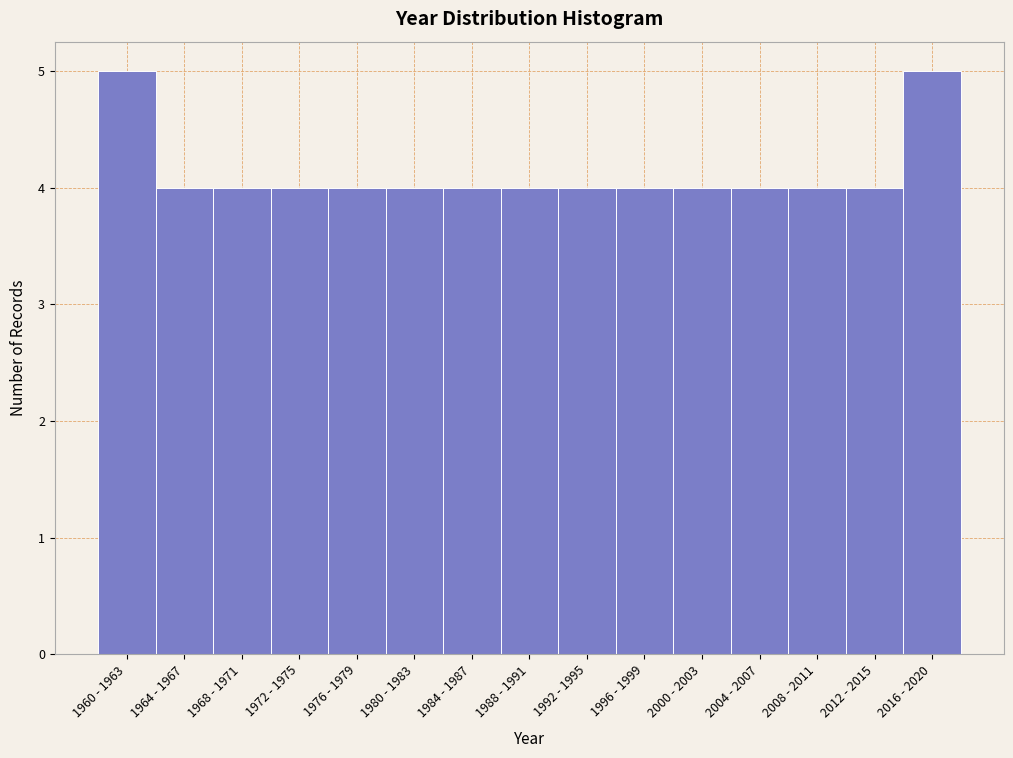

Reading left to right, list all the values displayed in this chart.

1960 - 1963=5	1964 - 1967=4	1968 - 1971=4	1972 - 1975=4	1976 - 1979=4	1980 - 1983=4	1984 - 1987=4	1988 - 1991=4	1992 - 1995=4	1996 - 1999=4	2000 - 2003=4	2004 - 2007=4	2008 - 2011=4	2012 - 2015=4	2016 - 2020=5